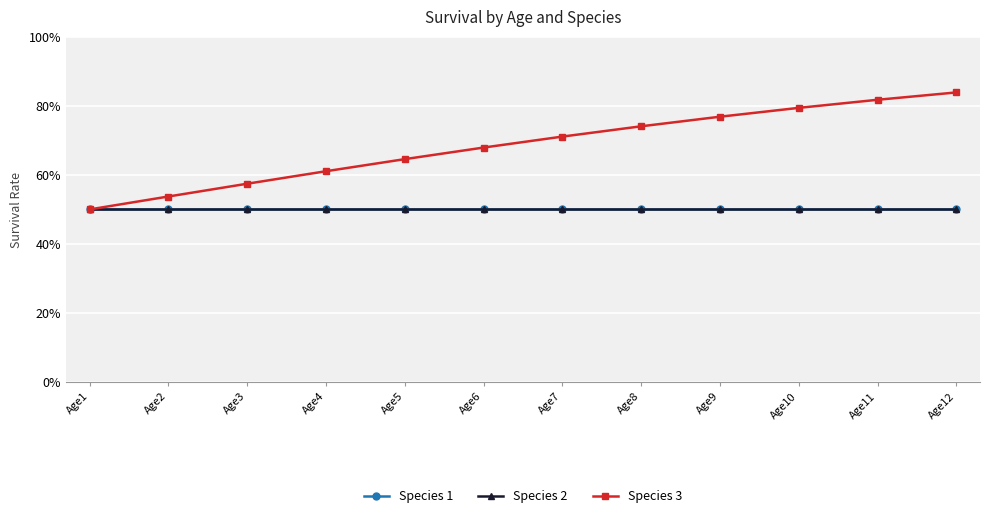

Does the chart display data point markers on the line(s)?

Yes